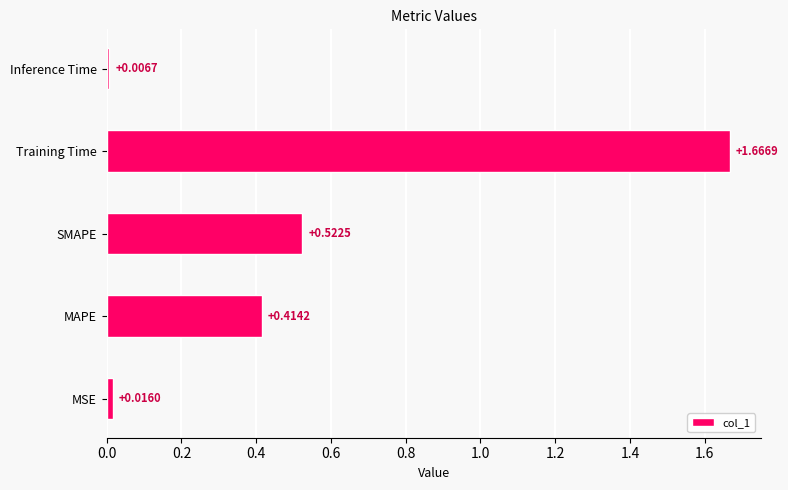

List the labels in order of value, largest first.

Training Time, SMAPE, MAPE, MSE, Inference Time